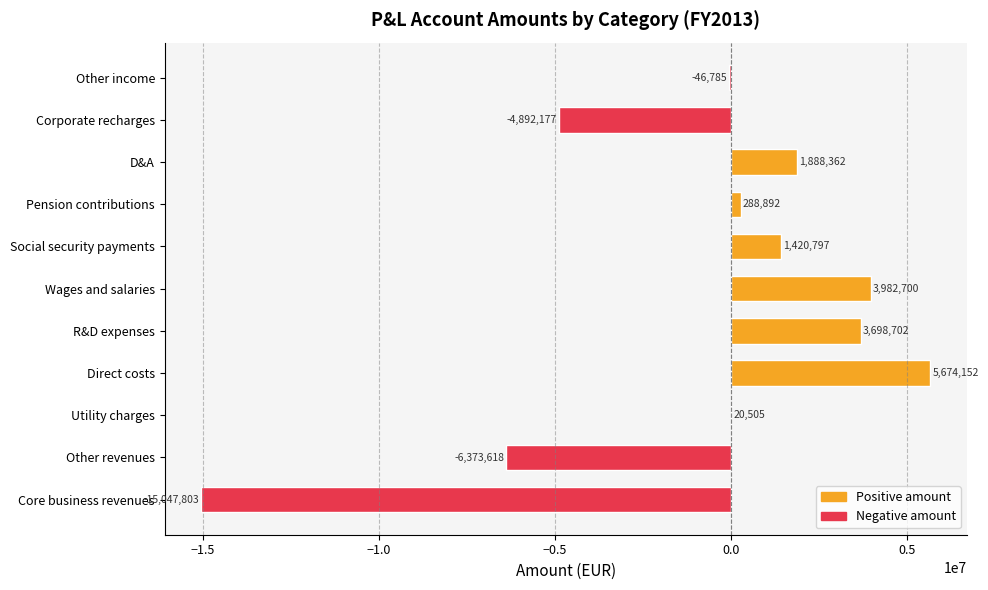

What is the maximum value shown in the chart?

5674152.1